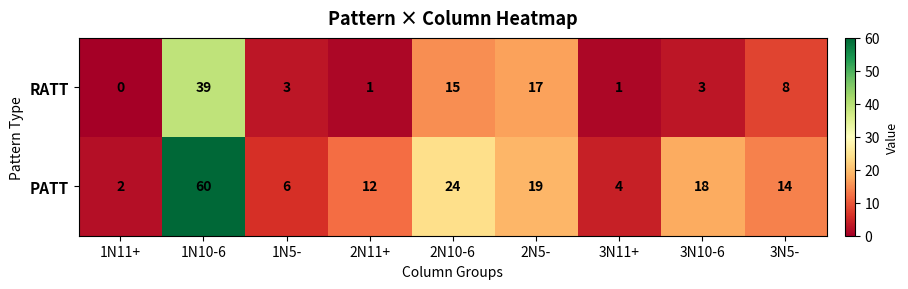

Which series changed the most between 1N11+ and 1N10-6?

PATT